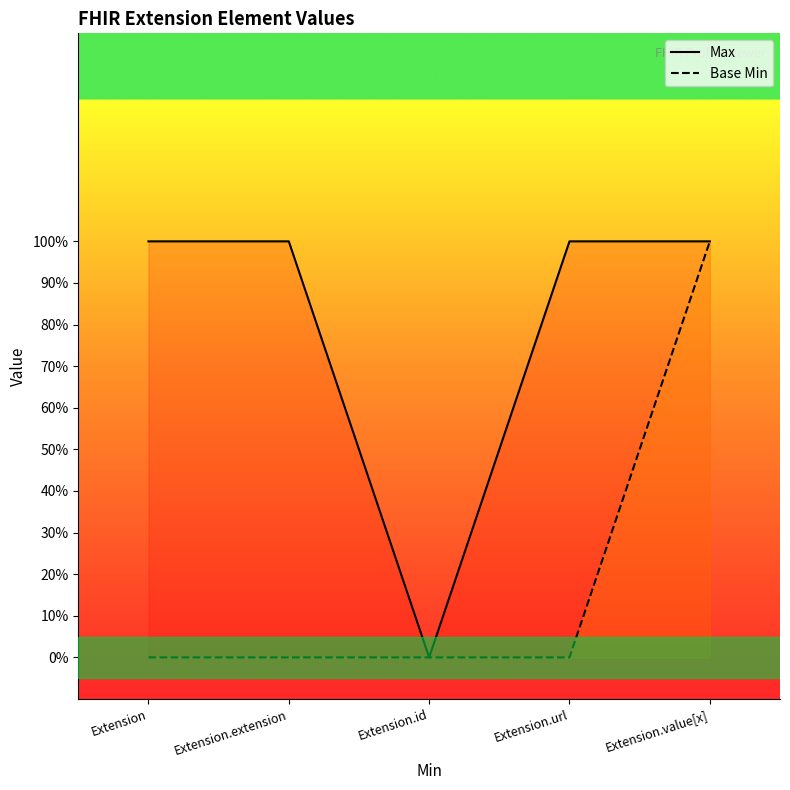

What is the label of the 4th point from the left?

Extension.url